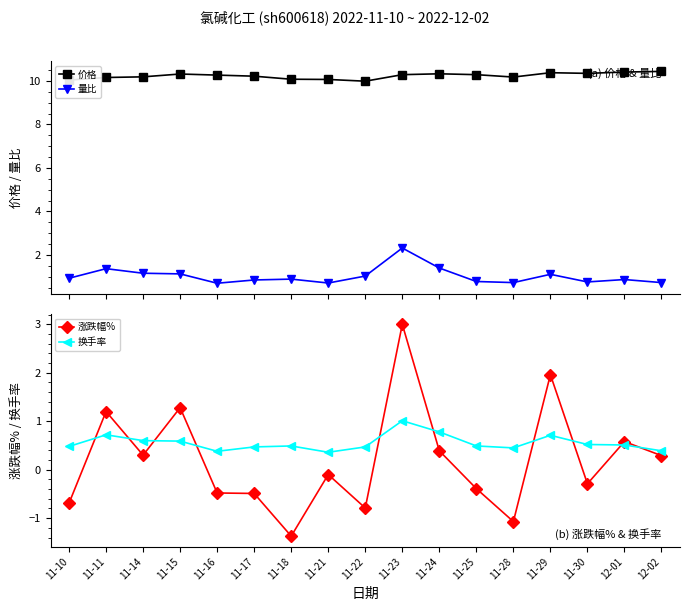

Which category has the highest value across all series?

12-02